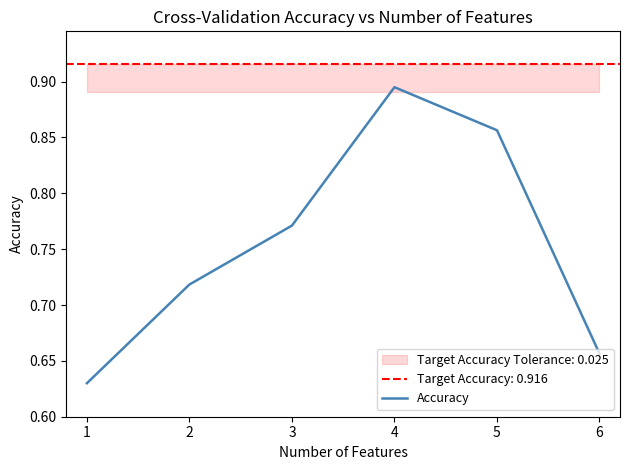

What is the value of the 6th point from the left?

0.7